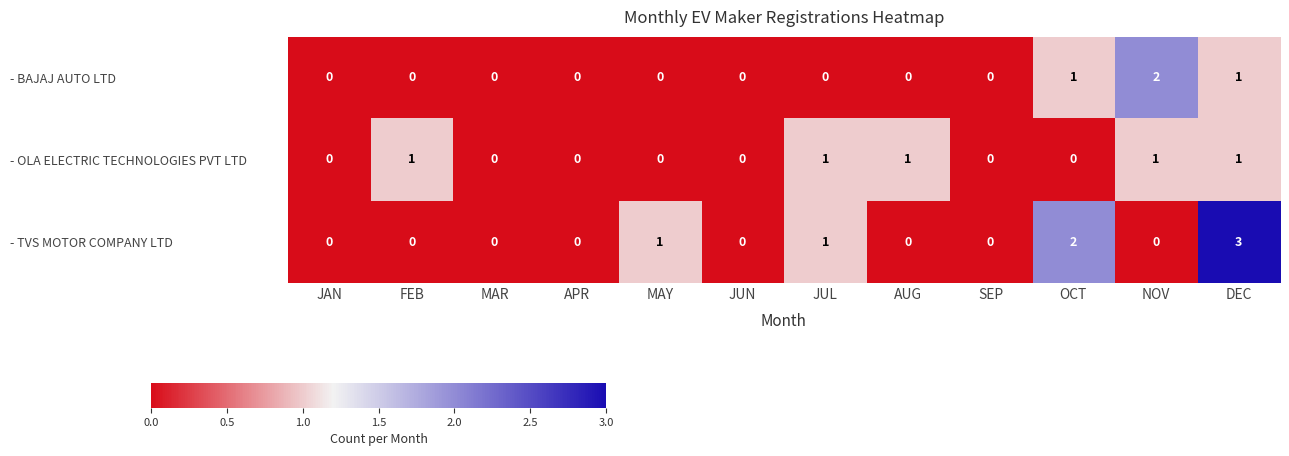

How many categories are shown in the chart?

12